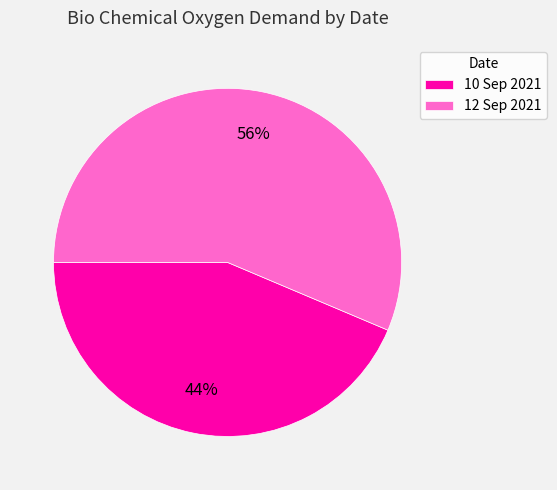

What is the largest slice in the pie chart?

12 Sep 2021